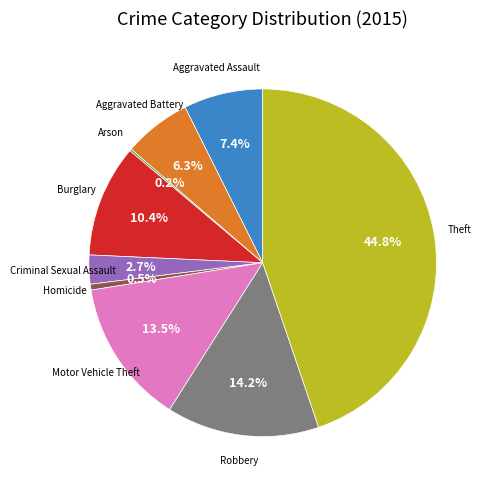

Which has a higher value, Burglary or Motor Vehicle Theft?

Motor Vehicle Theft